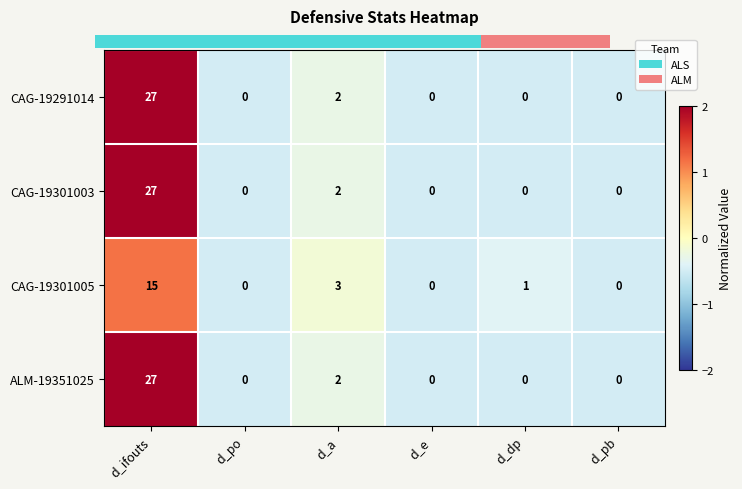

What value does the CAG-19301003 series have at d_ifouts, to the nearest 10?

30